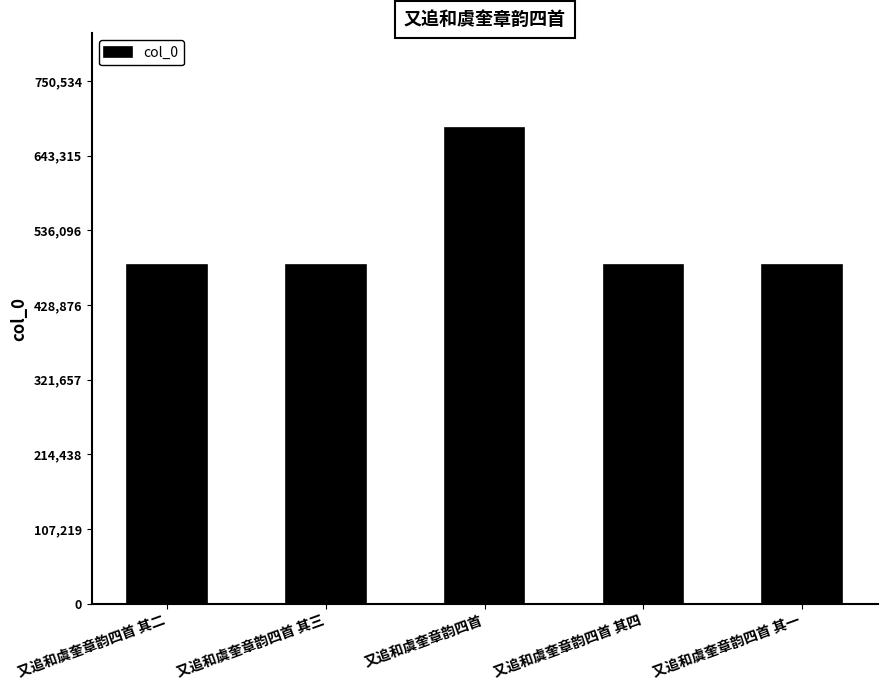

The value at 又追和虞奎章韵四首 其四 is 313808. True or false?

False